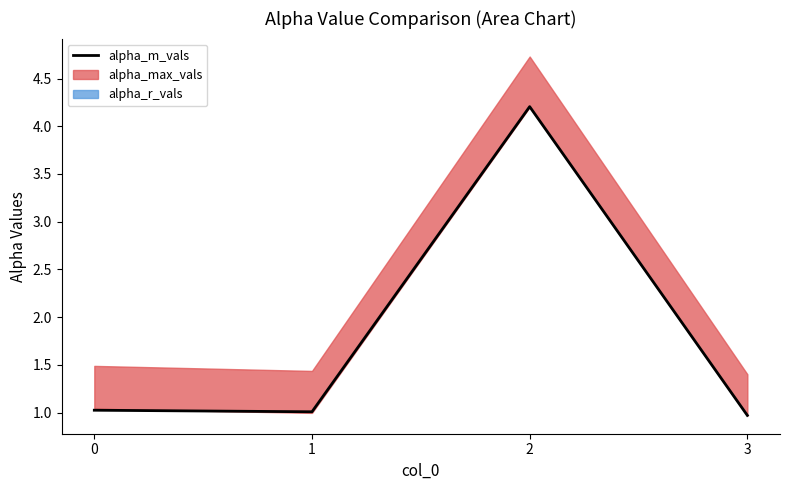

What is the ratio of the value at 2 to the value at 0?

4.1